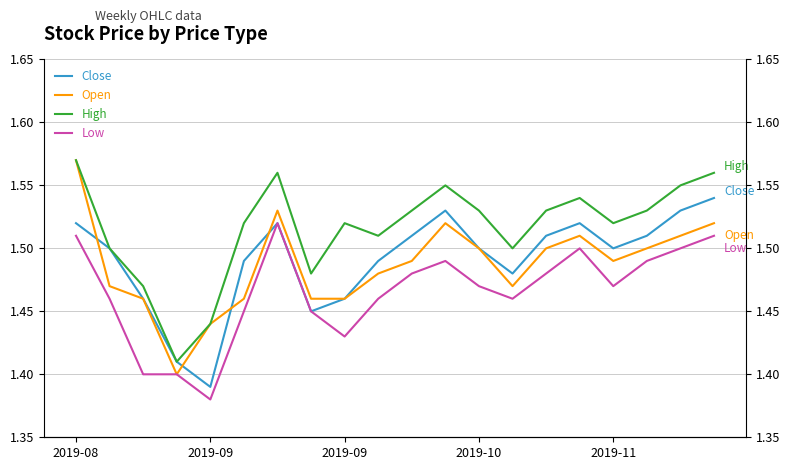

True or false: Open has a value of 1.5 at 14.

True